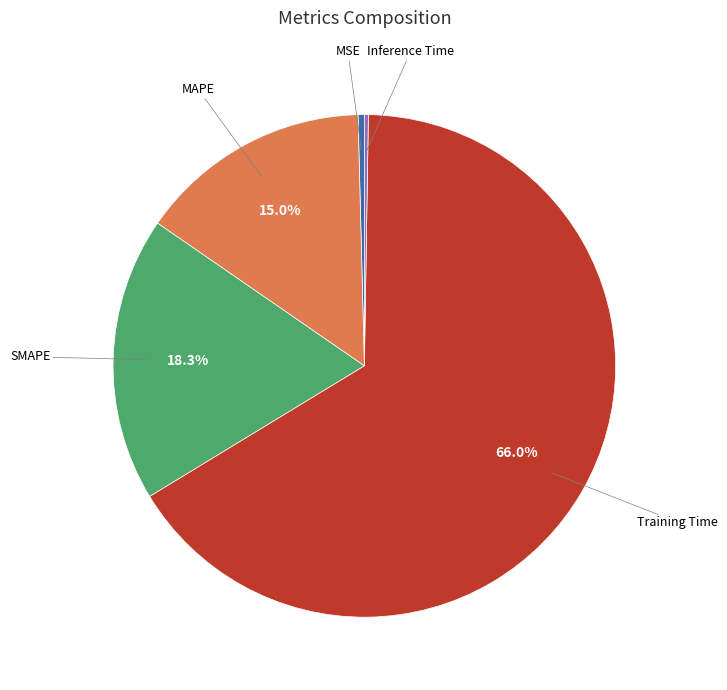

Does any single category account for the majority?

Yes